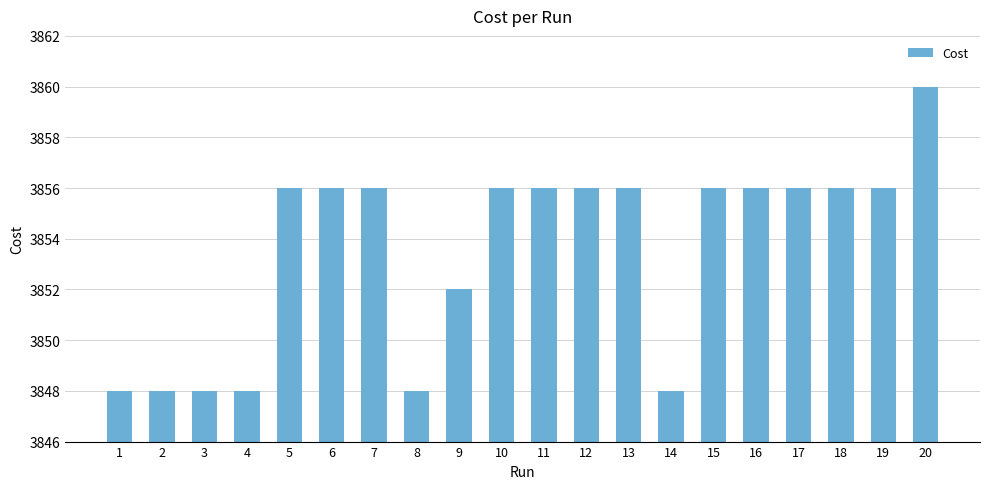

Reading left to right, what are all the values shown in this chart?

3848.0	3848.0	3848.0	3848.0	3856.0	3856.0	3856.0	3848.0	3852.0	3856.0	3856.0	3856.0	3856.0	3848.0	3856.0	3856.0	3856.0	3856.0	3856.0	3860.0